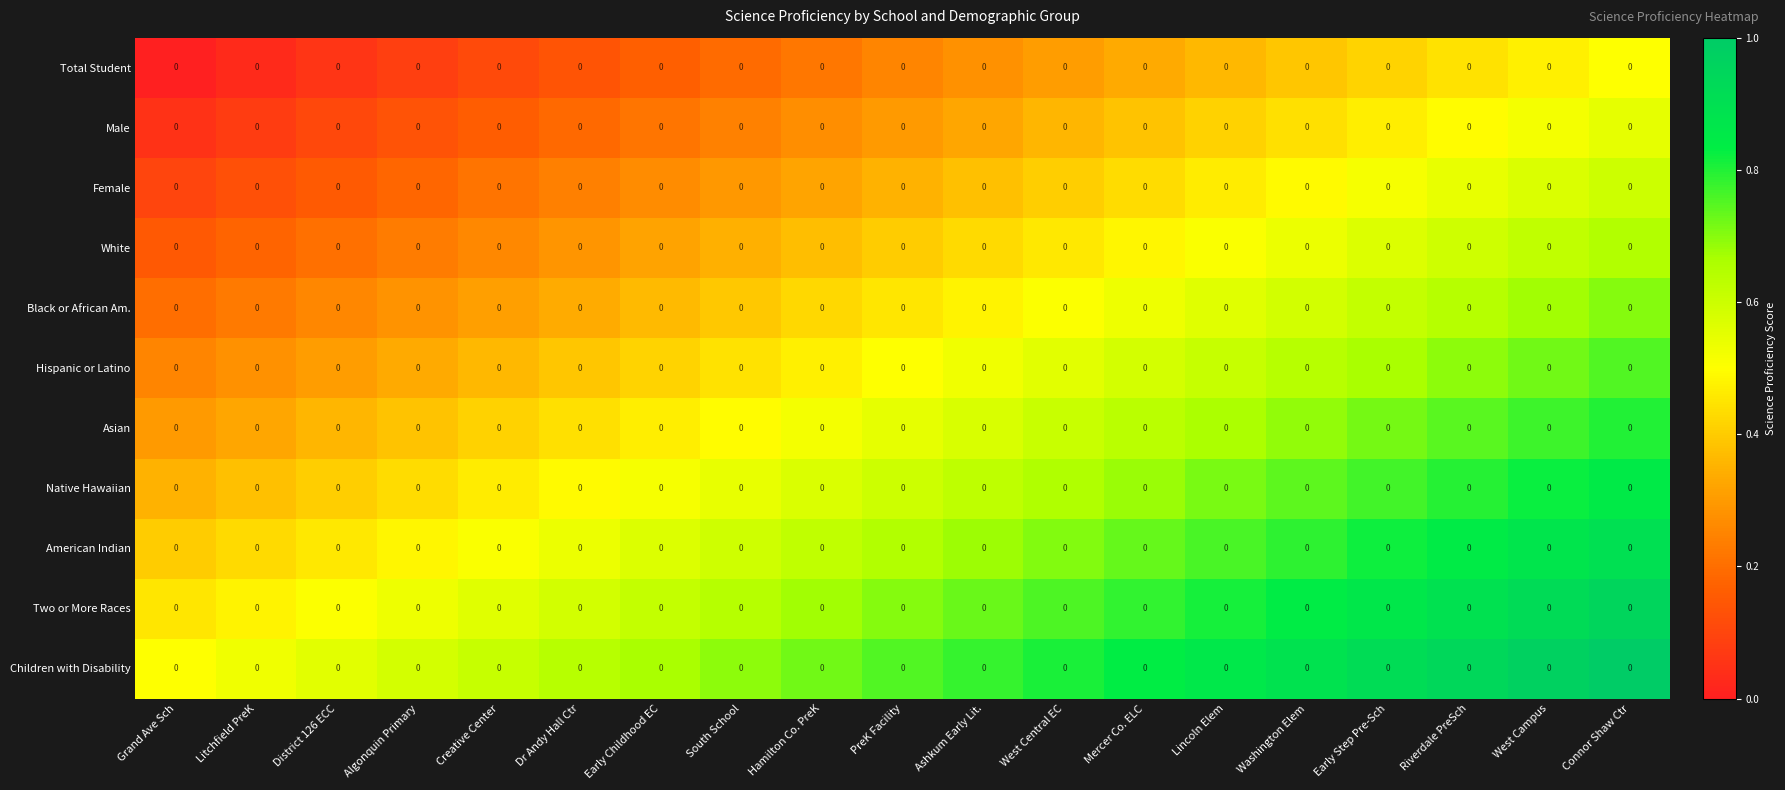

Between Ashkum Early Lit. and Grand Ave Sch, which is larger?

Ashkum Early Lit.